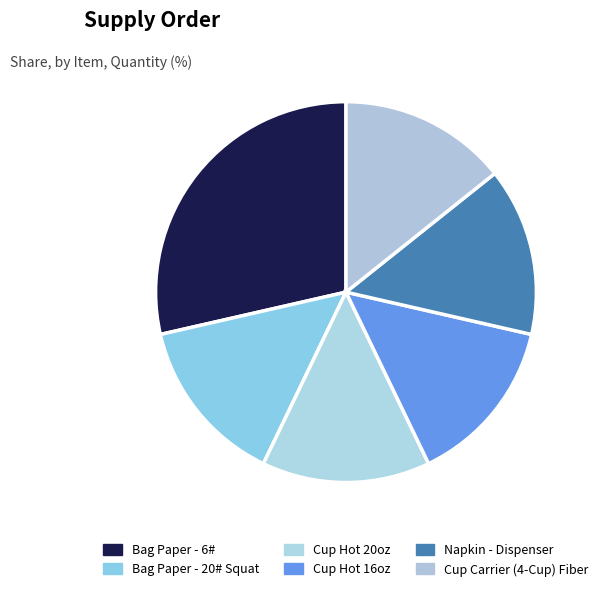

What is the change in value from Bag Paper - 6# to Cup Carrier (4-Cup) Fiber?

-1